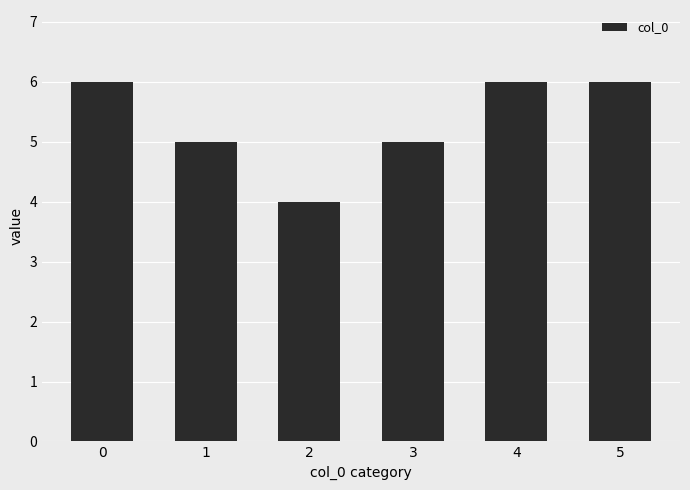

What is the difference between the second highest and minimum values?

2